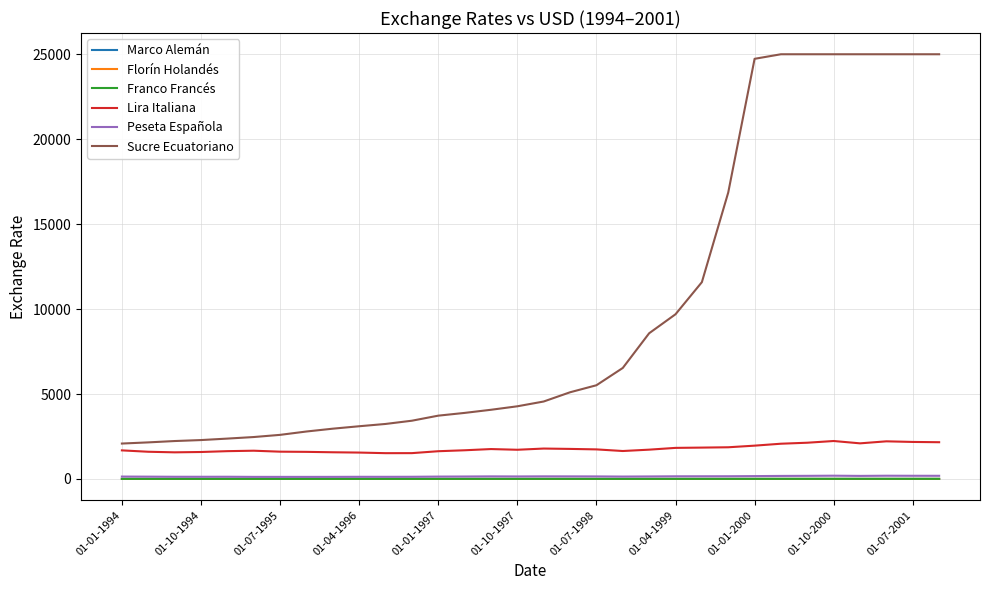

True or false: Sucre Ecuatoriano and Florín Holandés intersect in this chart.

False